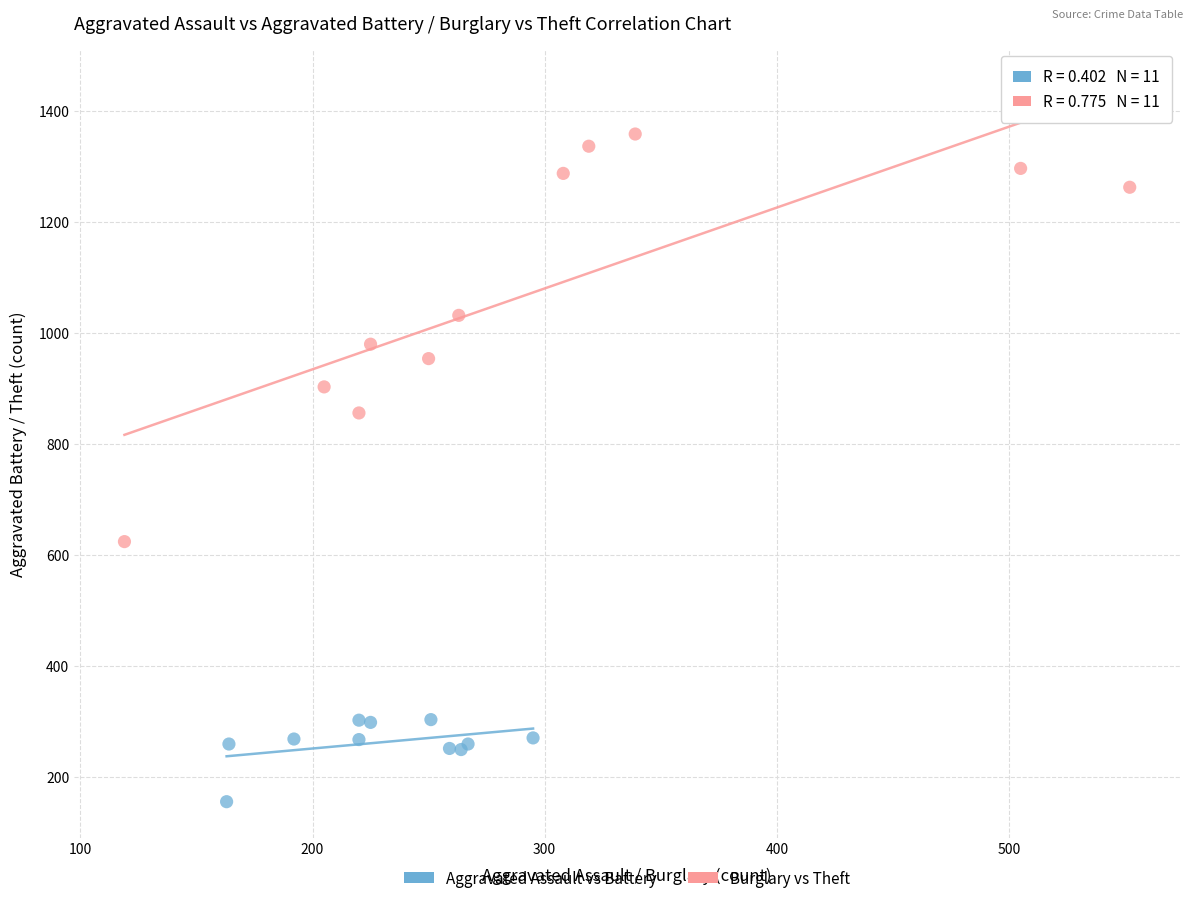

Which series reaches the minimum Y coordinate?

Aggravated Assault vs Battery